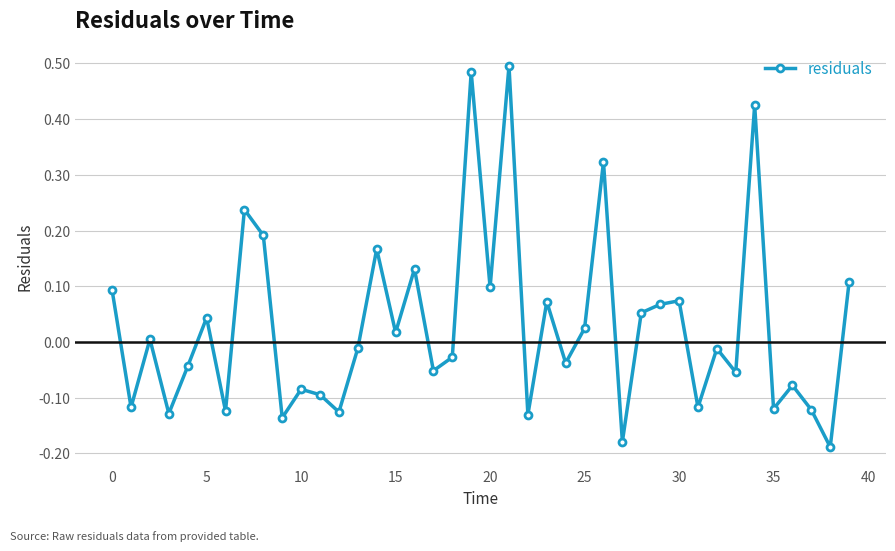

How many points are lower than both their immediate neighbors (excluding endpoints)?

15